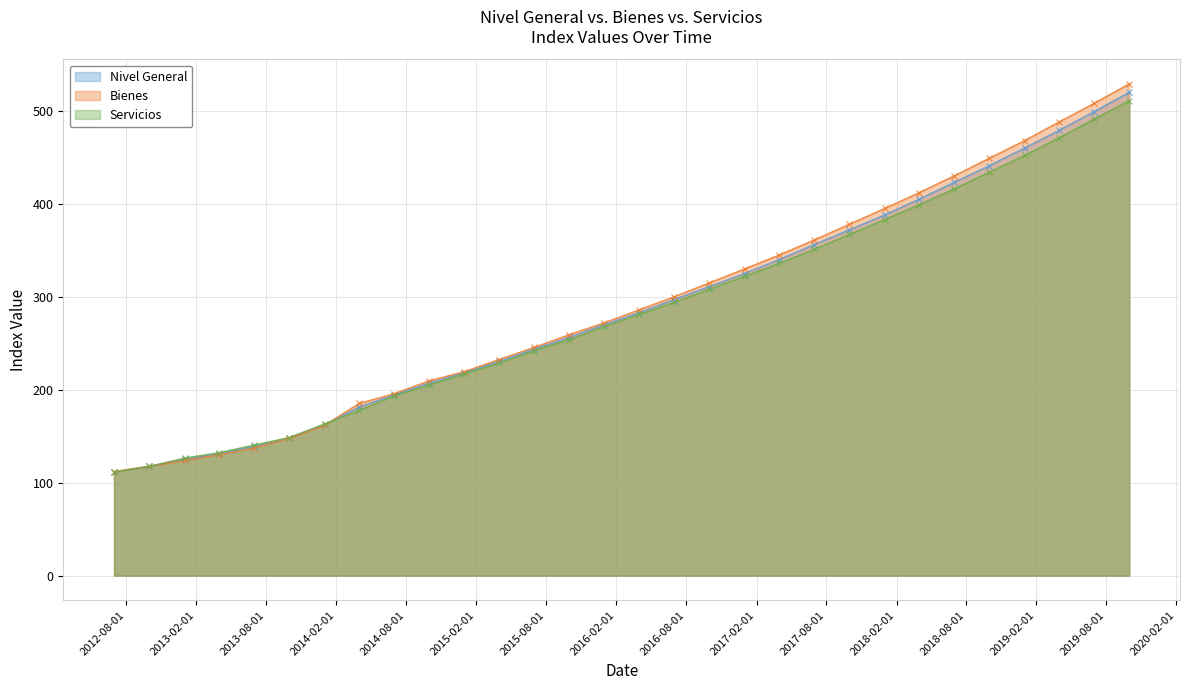

The Nivel General series shows 125.3 at 2013-01-01. True or false?

True